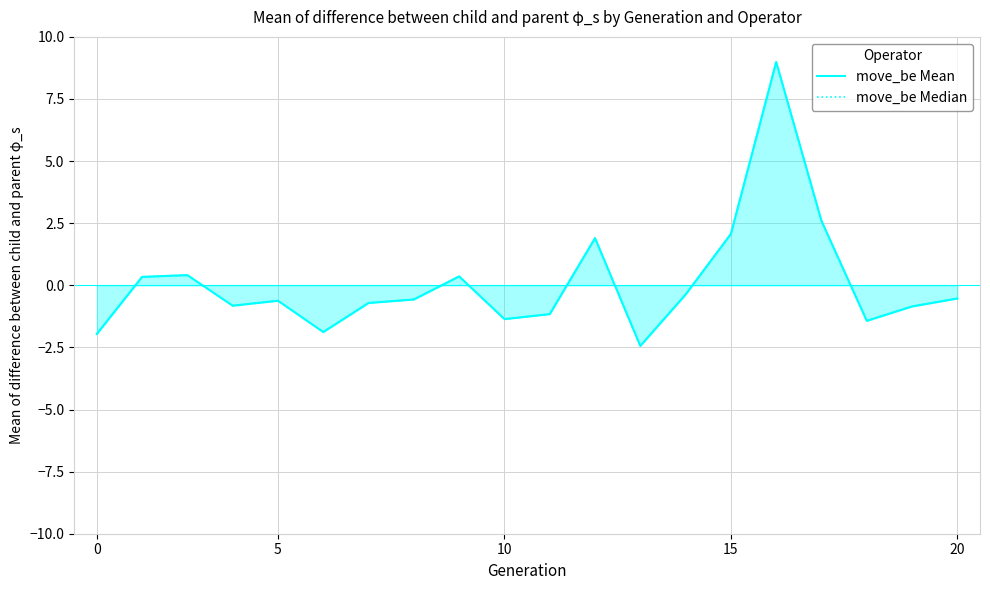

Reading right to left, transcribe all the data shown in this chart.

move_be Mean: -0.5	-0.8	-1.4	2.6	9.0	2.1	-0.4	-2.4	1.9	-1.2	-1.4	0.4	-0.6	-0.7	-1.9	-0.6	-0.8	0.4	0.3	-2.0
move_be Median: -0.5	-0.8	-1.4	2.6	9.0	2.1	-0.4	-2.4	1.9	-1.2	-1.4	0.4	-0.6	-0.7	-1.9	-0.6	-0.8	0.4	0.3	-2.0